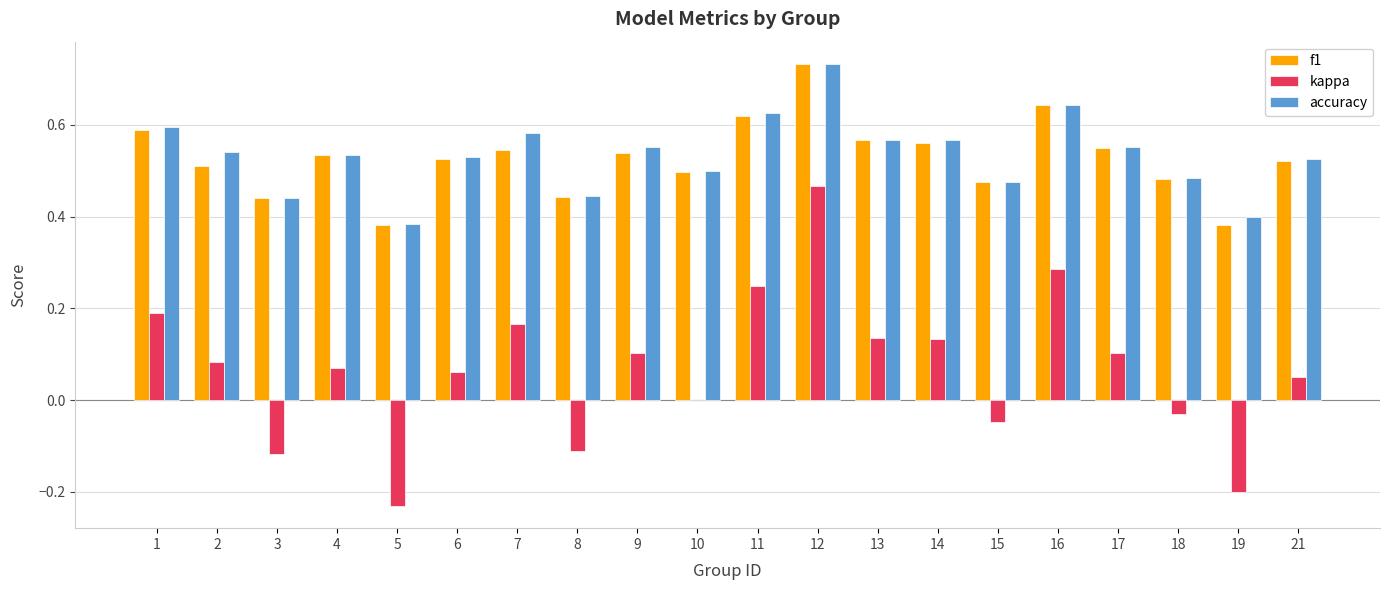

Is the value of f1 at 1 greater than the value of accuracy at 8?

Yes